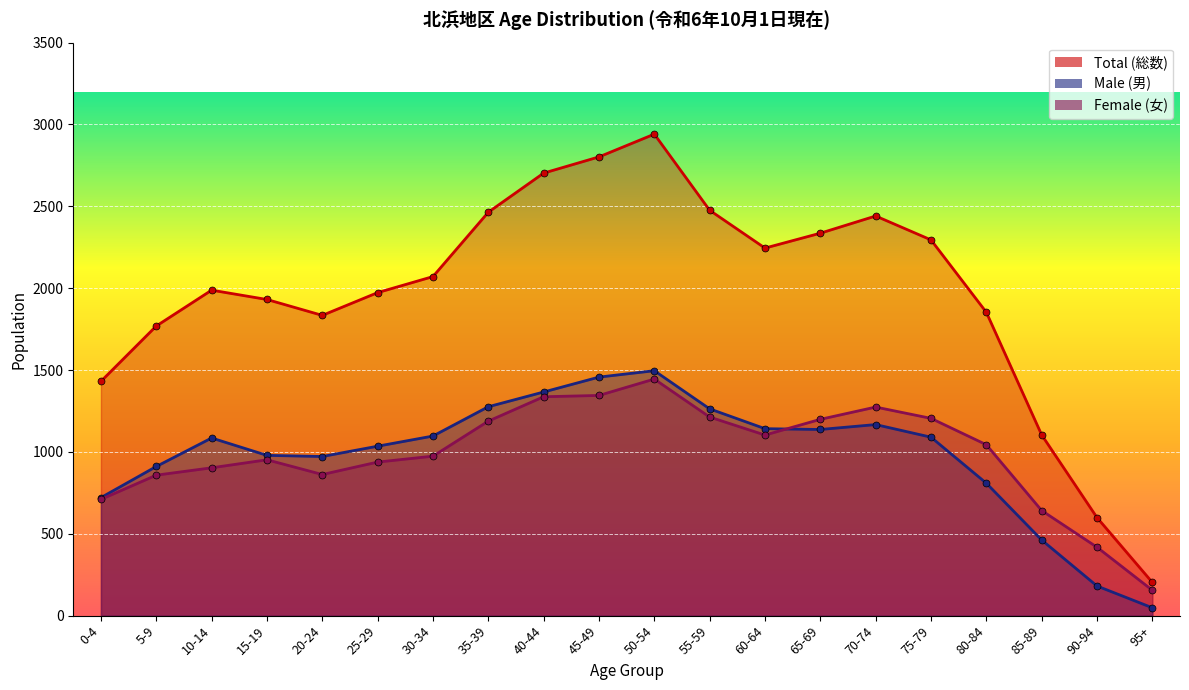

In Male (男), how many points are higher than both neighbors (excluding endpoints)?

3